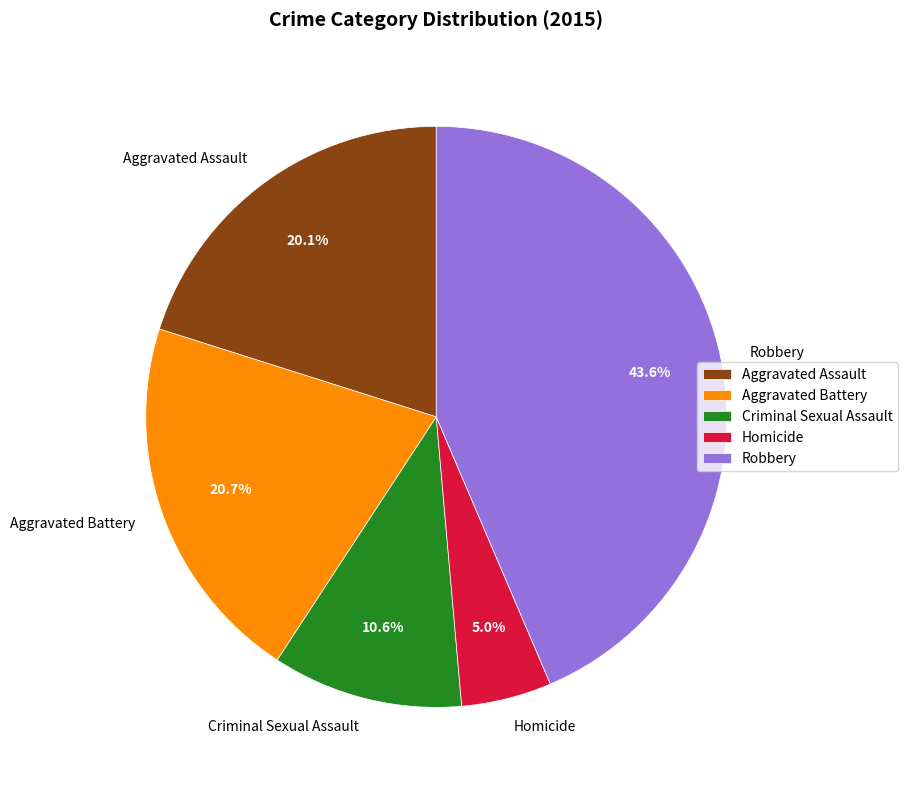

Is it true that Robbery is 31% of the pie?

False